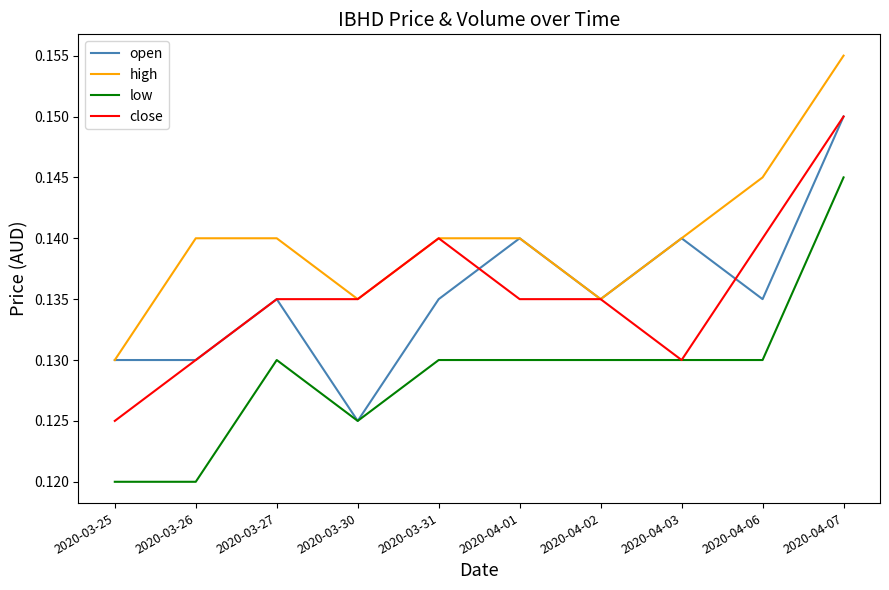

The open series shows 0.2 at 2020-04-01. True or false?

False